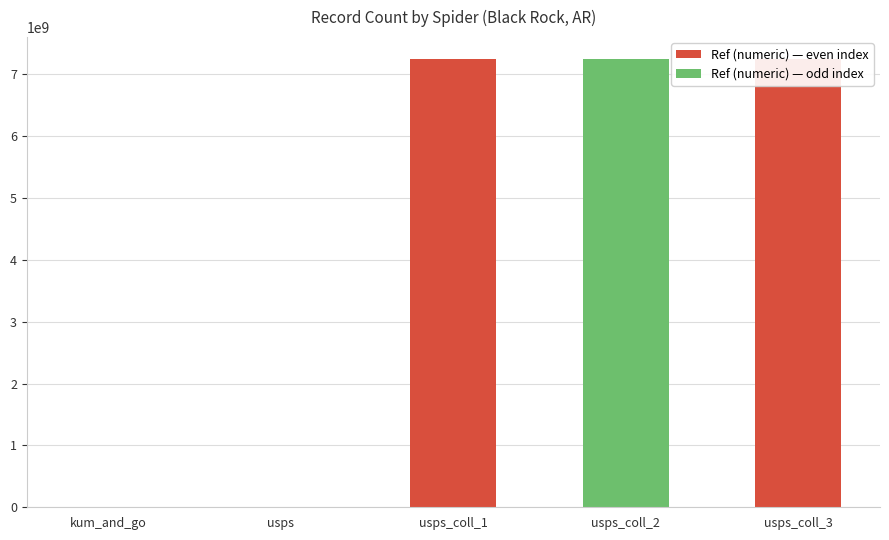

What is the change in value from kum_and_go to usps?

+1354688